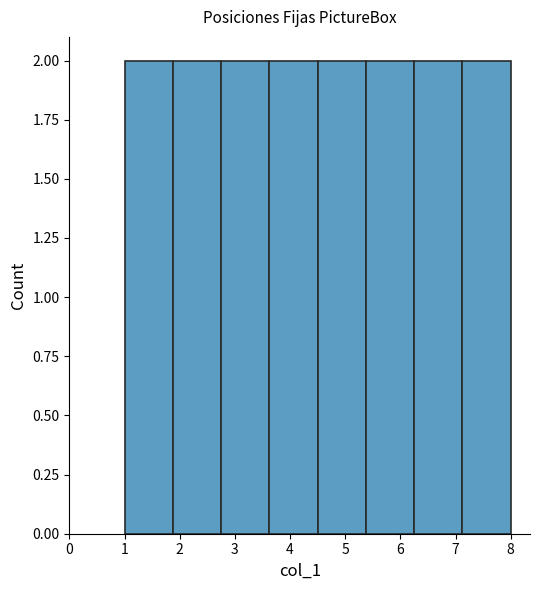

Reading left to right, transcribe this chart: for each bar, give the range it covers on the x-axis and its height. Neither the bar edges nor the heights are printed on the chart, so give them approximately, as read against the axes.

1.0 to 1.9: 2
1.9 to 2.8: 2
2.8 to 3.6: 2
3.6 to 4.5: 2
4.5 to 5.4: 2
5.4 to 6.3: 2
6.3 to 7.1: 2
7.1 to 8.0: 2